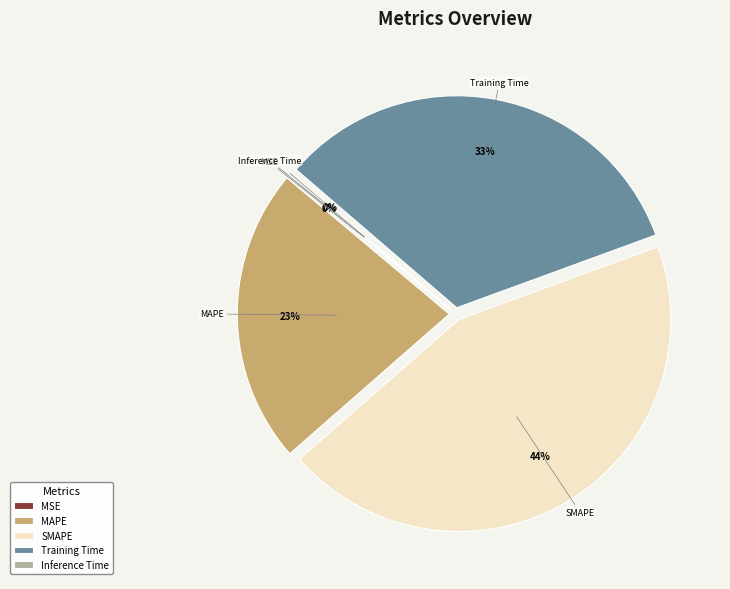

To the nearest percent, what is the average slice percentage?

20%